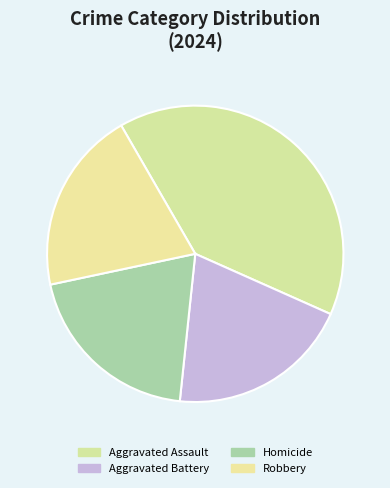

What percentage is the Aggravated Assault slice, to the nearest percent?

40%